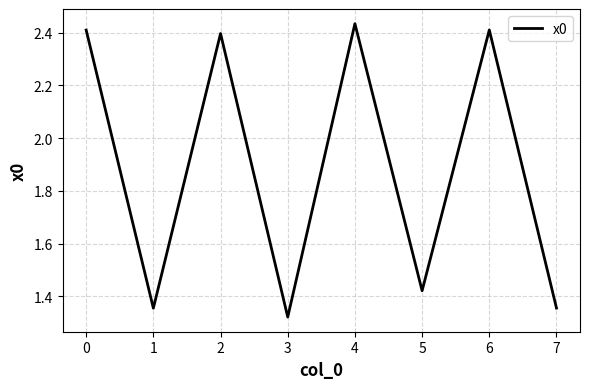

What is the sum of the values at 0 and 4?

4.8